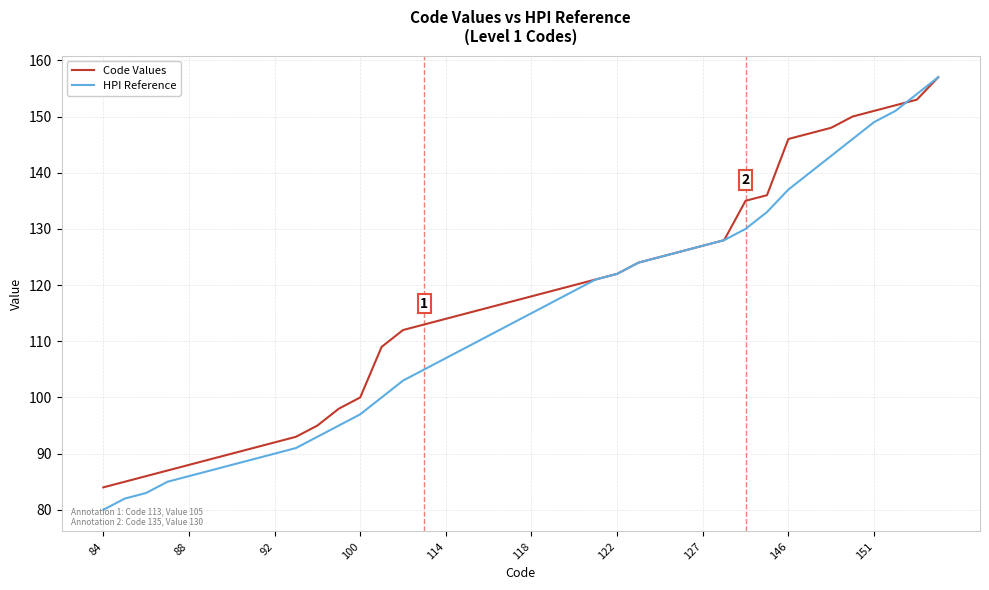

What is the smallest value displayed?

80